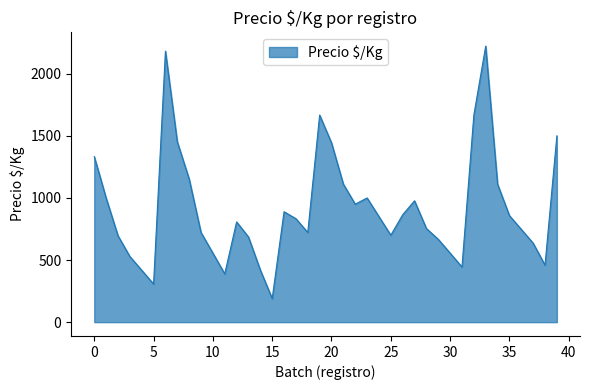

What is the greatest value displayed?

2222